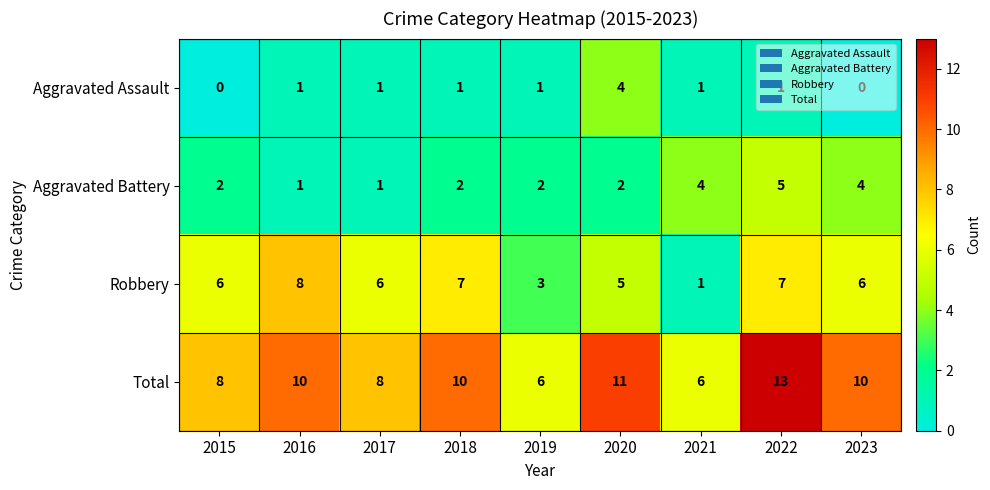

At how many categories does at least one series exceed 2?

9